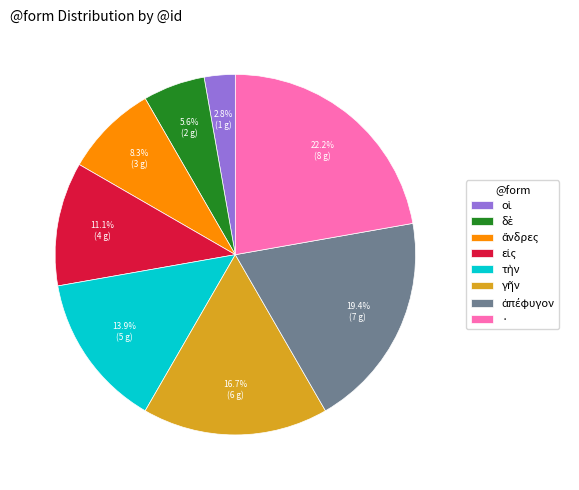

What is the largest slice in the pie chart?

·